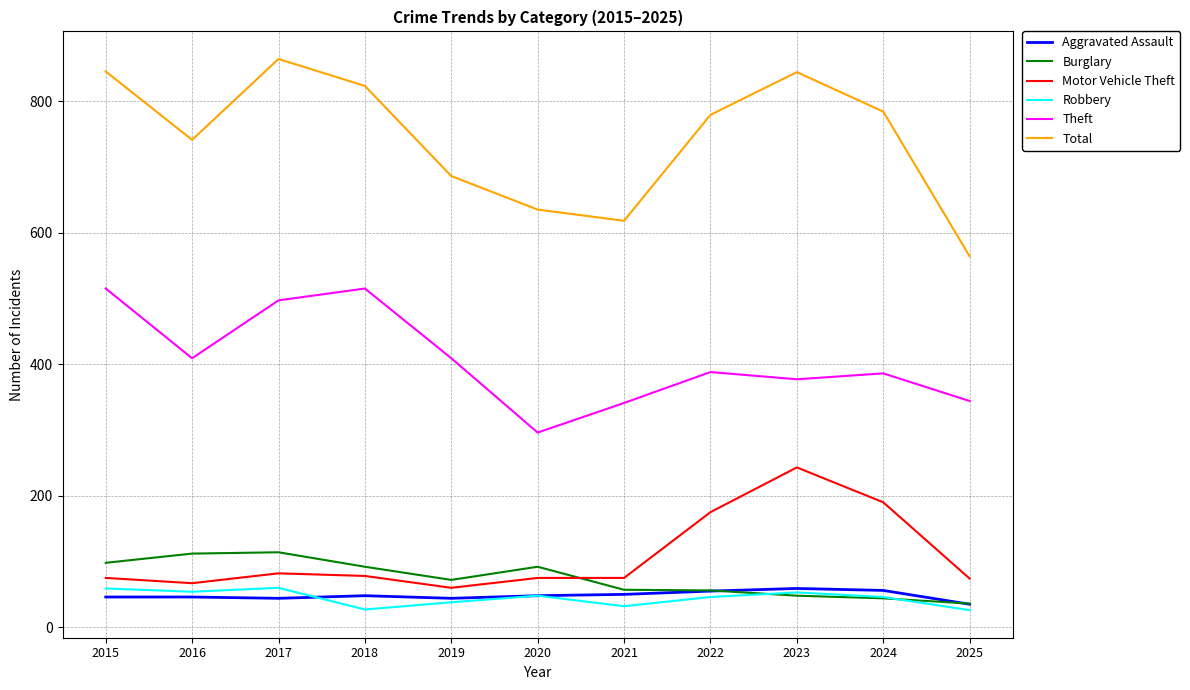

Which category has the lowest value in the Burglary series?

2025